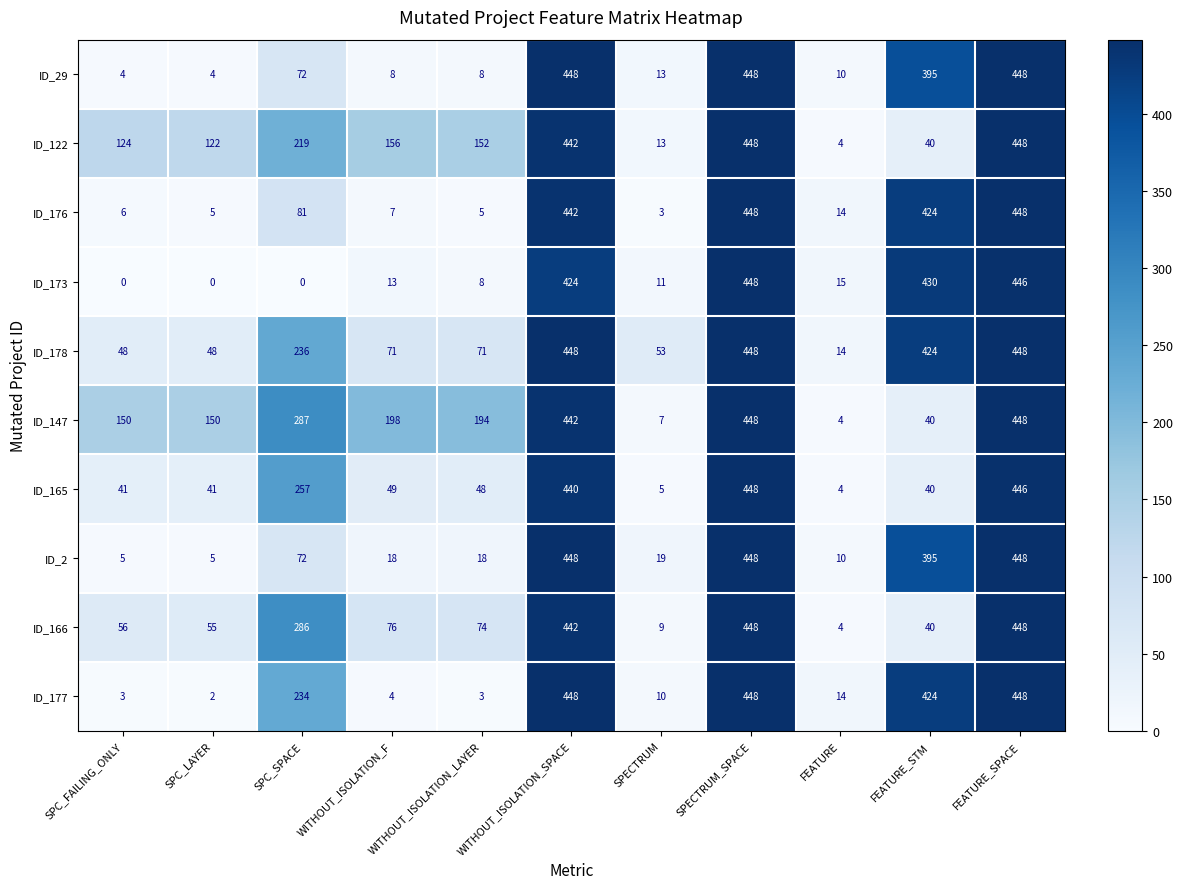

The value of ID_2 at SPECTRUM is 19. True or false?

True